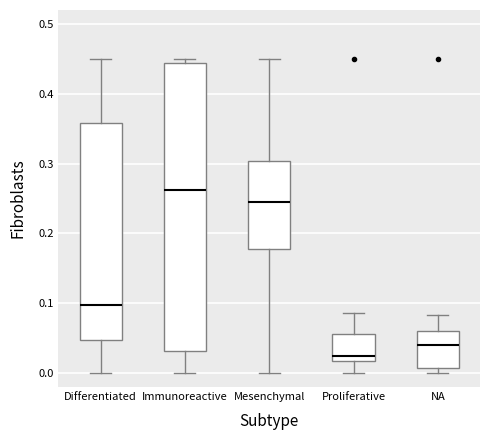

Which box's median line is the lowest?

Proliferative